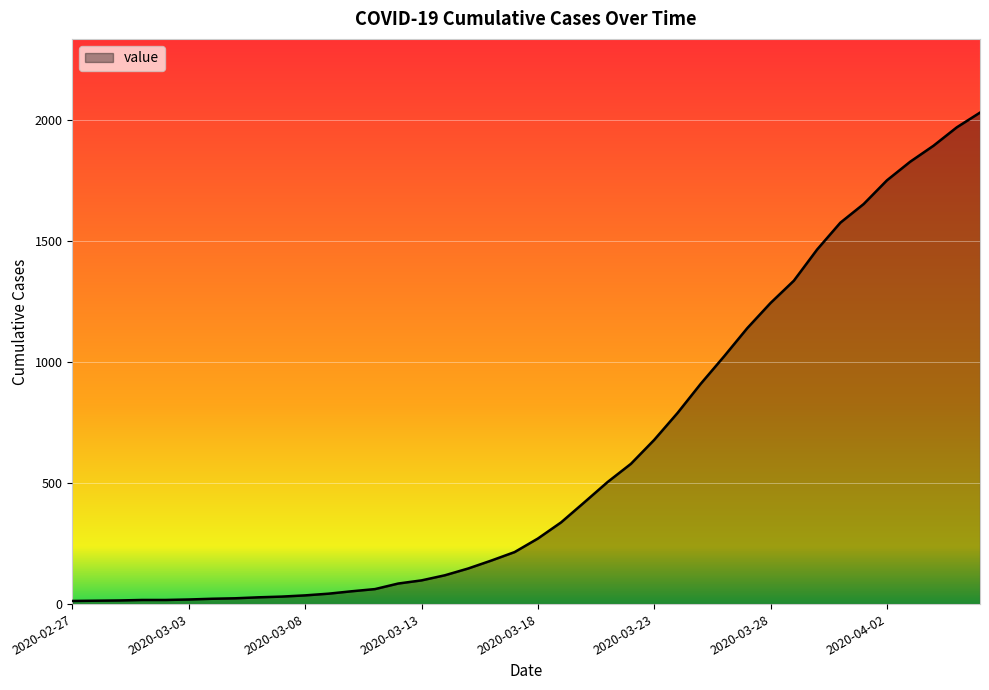

What is the sum of all values?

24656